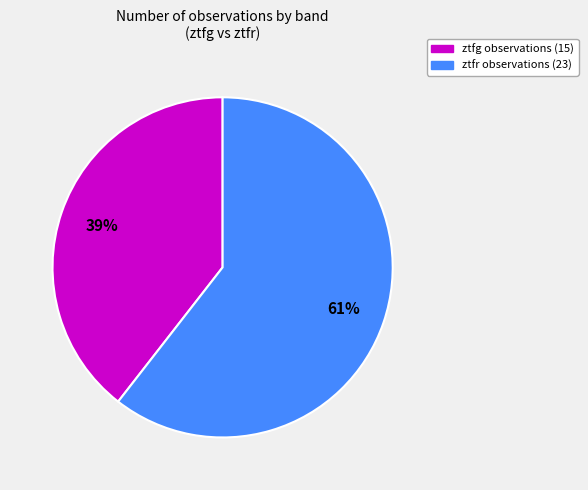

To the nearest percent, what percentage of the pie is ztfg?

39%